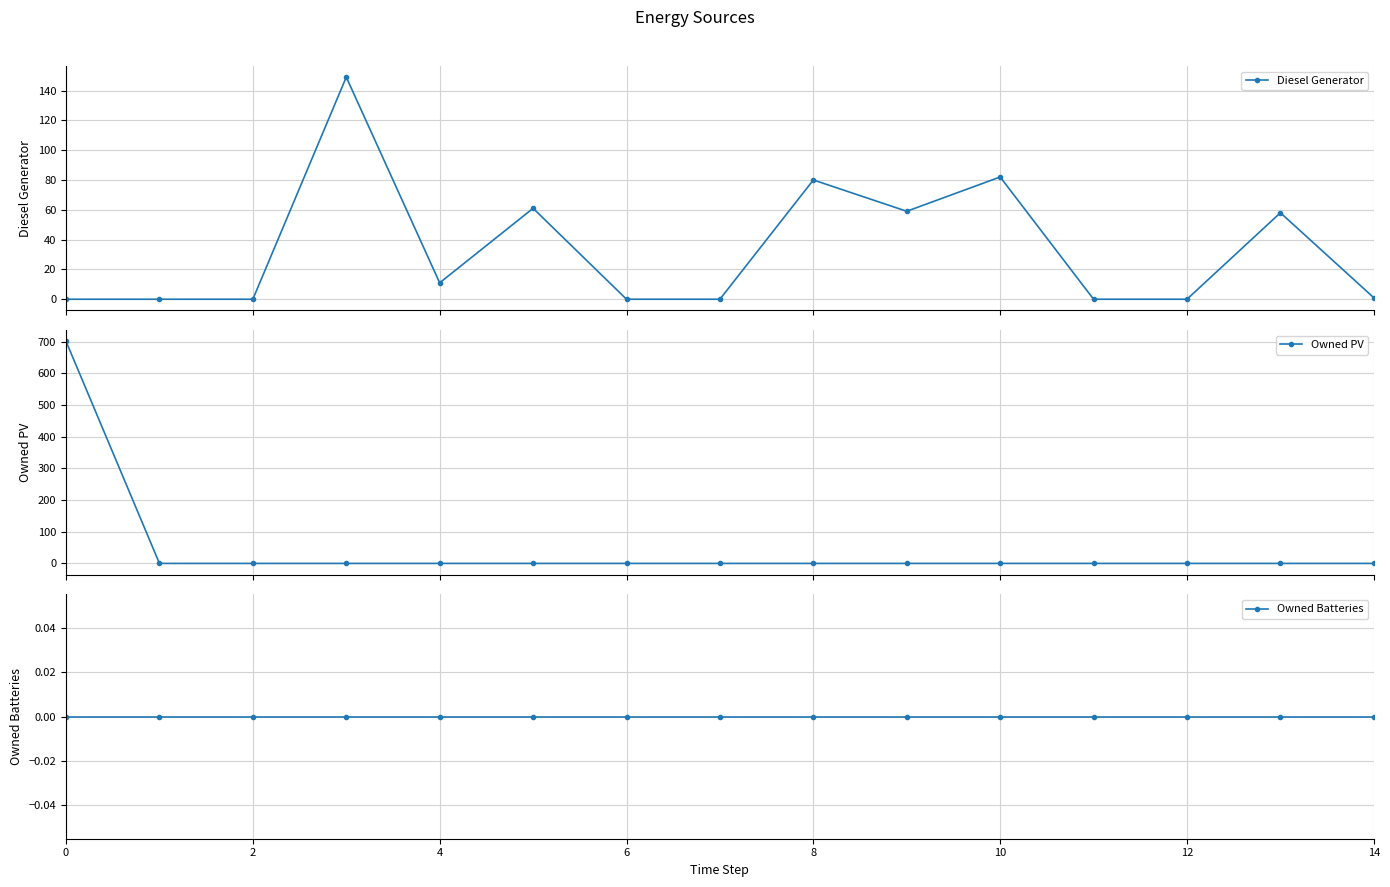

What is the maximum value shown in the chart?

701